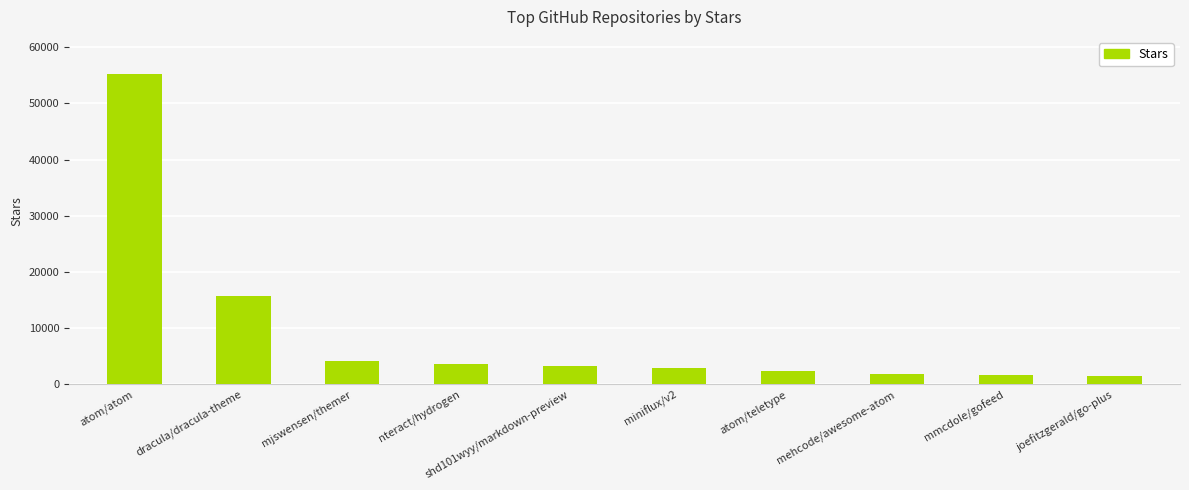

Which has a higher value, dracula/dracula-theme or atom/teletype?

dracula/dracula-theme